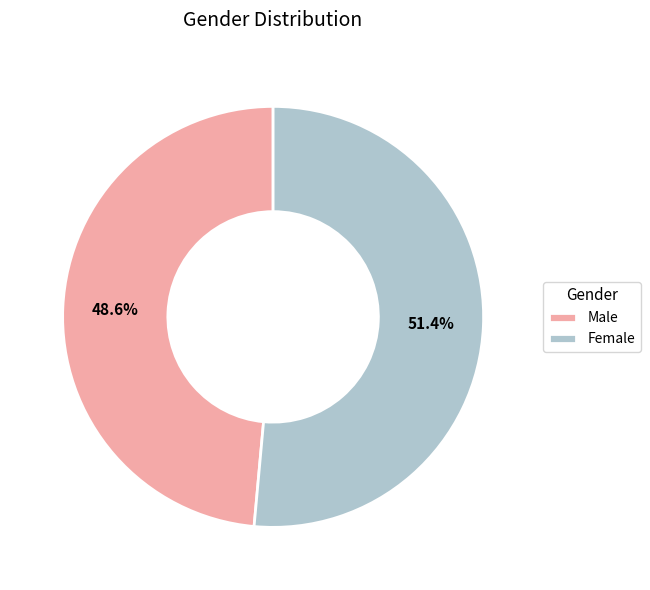

Is the sum of Male and Female greater than half?

Yes